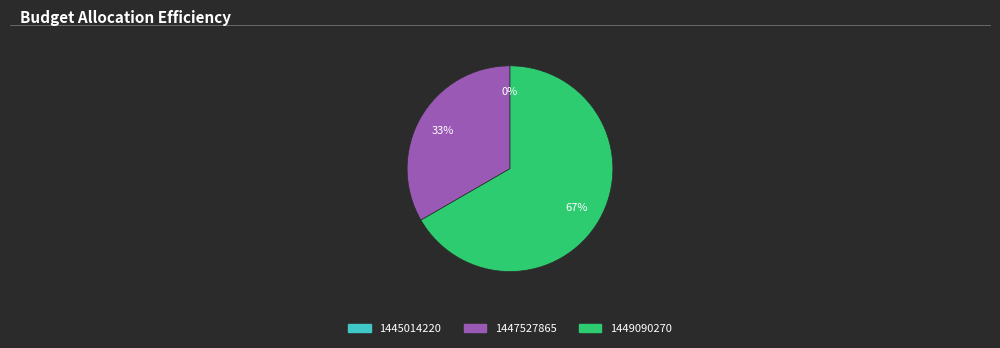

True or false: 1449090270 accounts for 74% of the total.

False